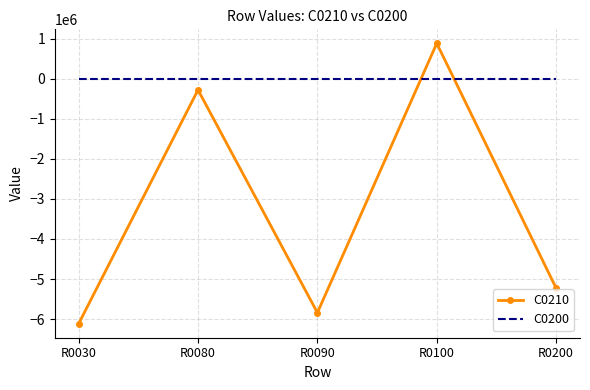

Where is the first local minimum for C0210?

R0090